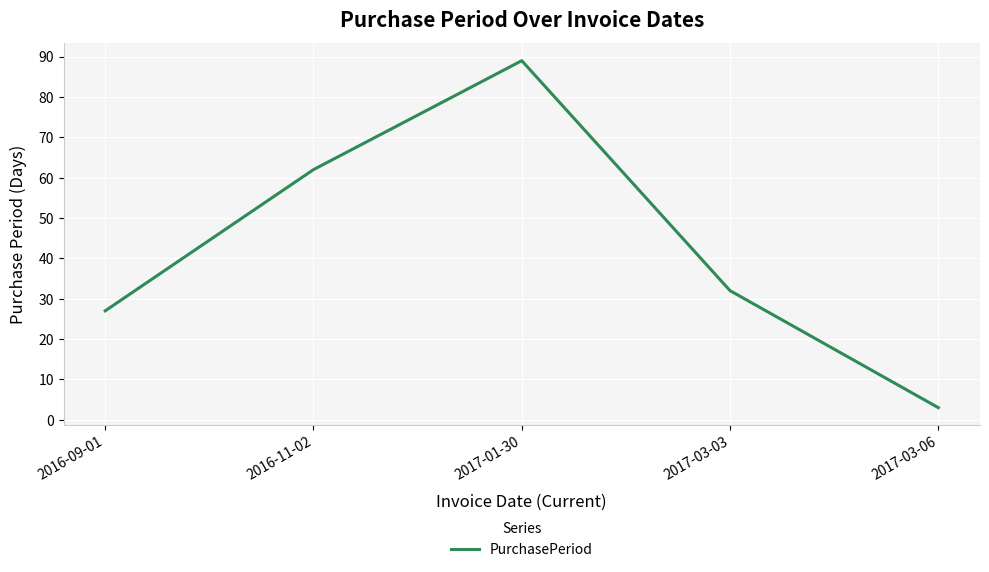

What position from the left is 2017-01-30?

3